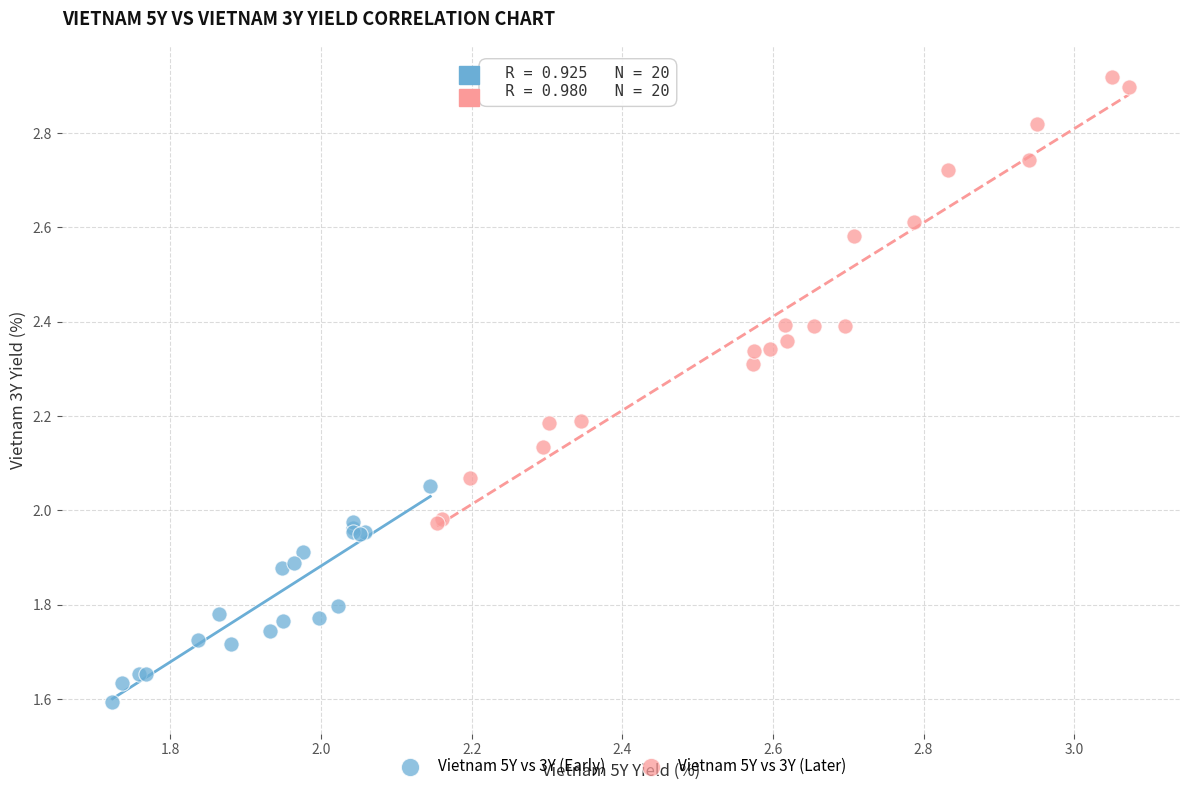

Which series reaches the minimum Y coordinate?

Vietnam 5Y vs 3Y (Early)